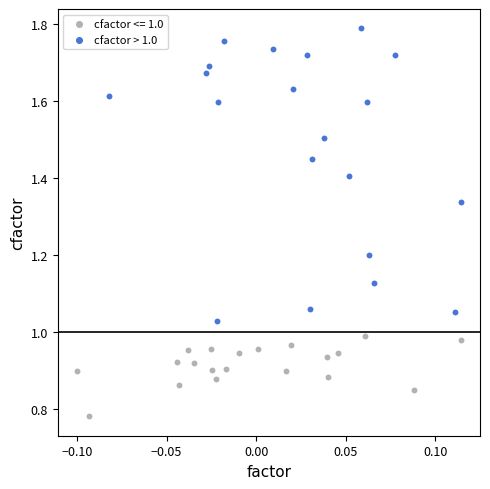

Which series reaches the minimum Y coordinate?

cfactor <= 1.0